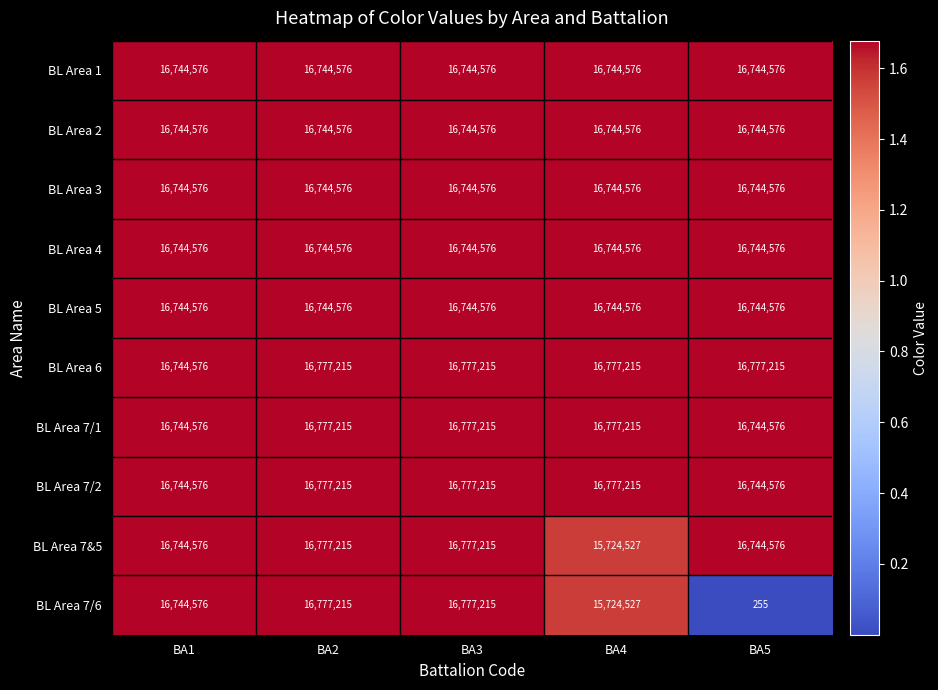

What is the maximum value shown in the chart?

16777215